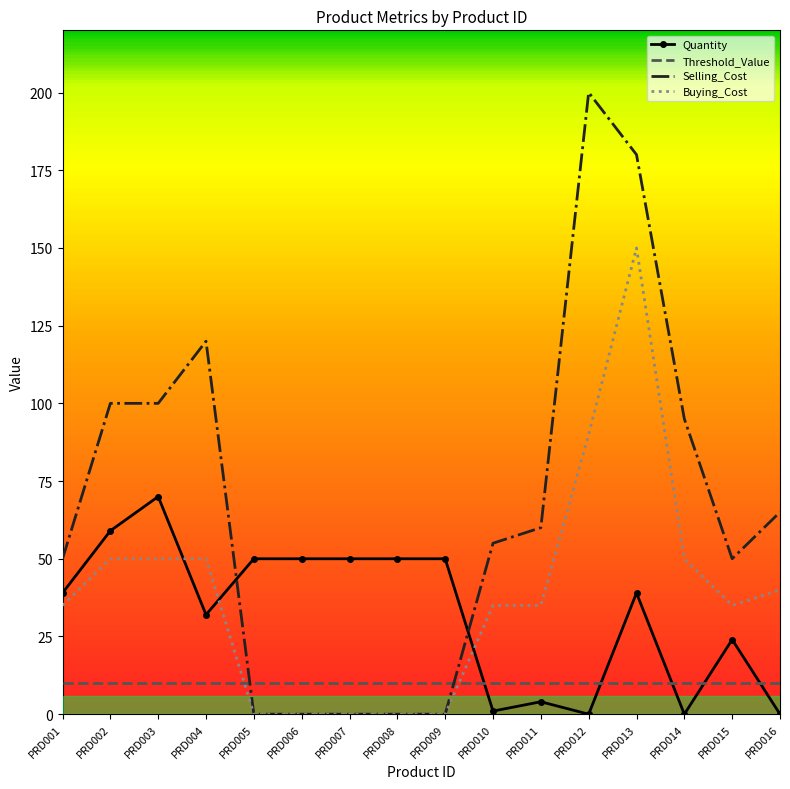

At which category does Selling_Cost reach its first local peak?

PRD004